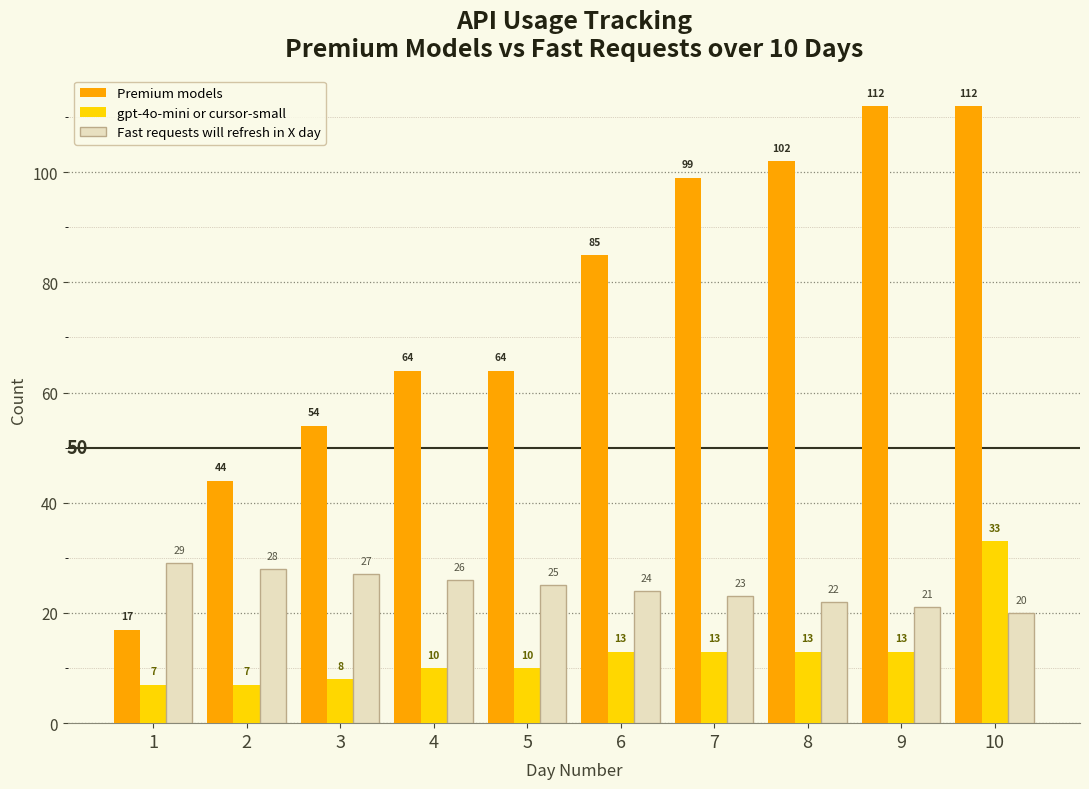

Which series has the largest range (max minus min)?

Premium models